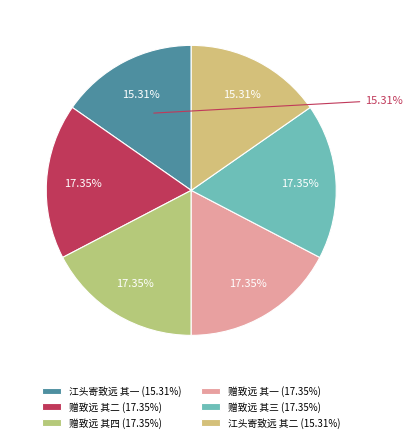

To the nearest percent, what is the average slice percentage?

17%